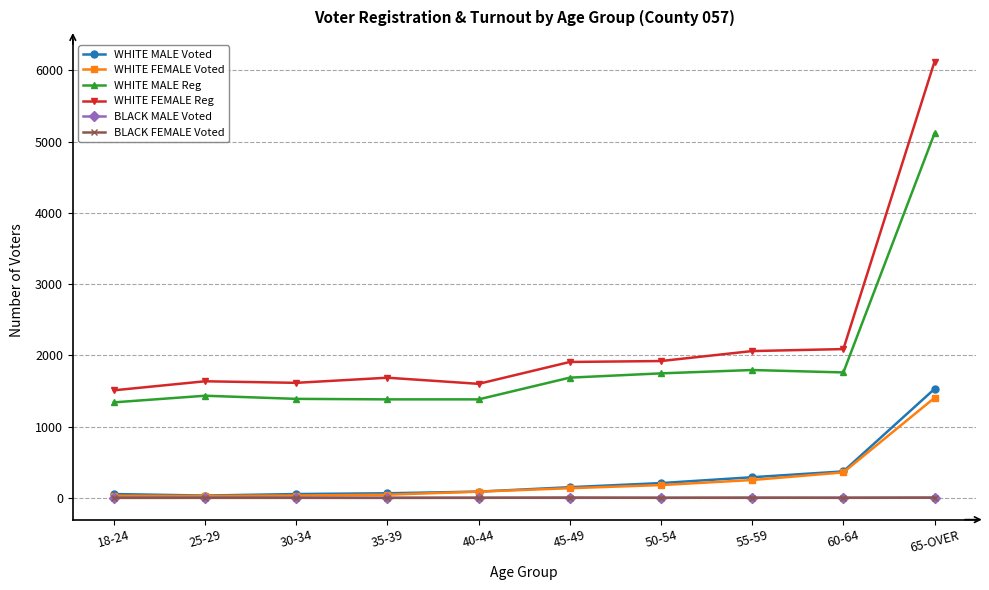

What is the maximum value for WHITE MALE Reg?

5117